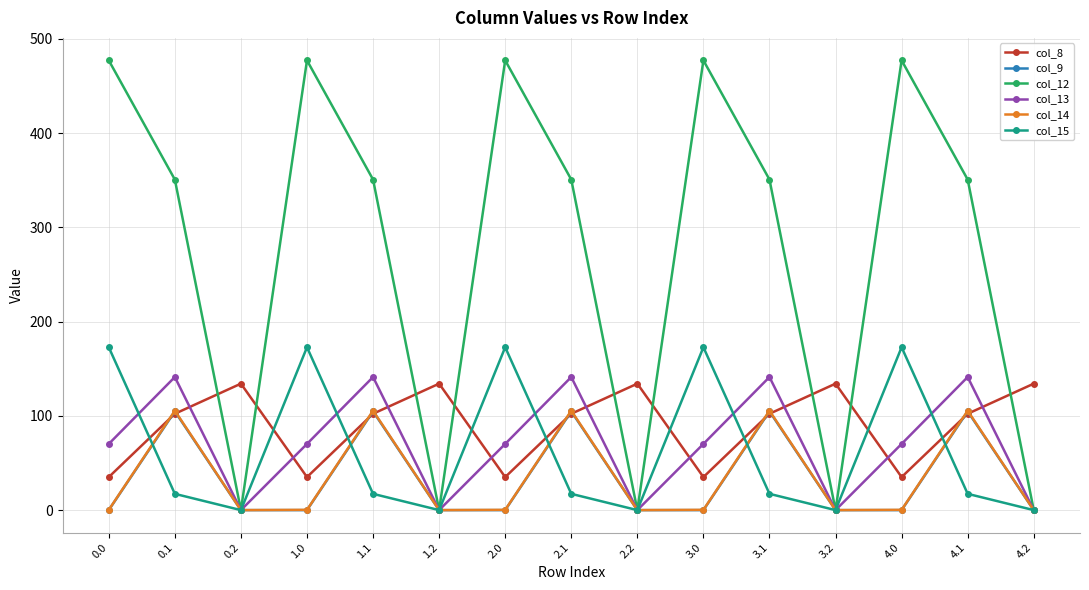

What is the difference between the maximum and minimum values in the col_8 series?

99.2